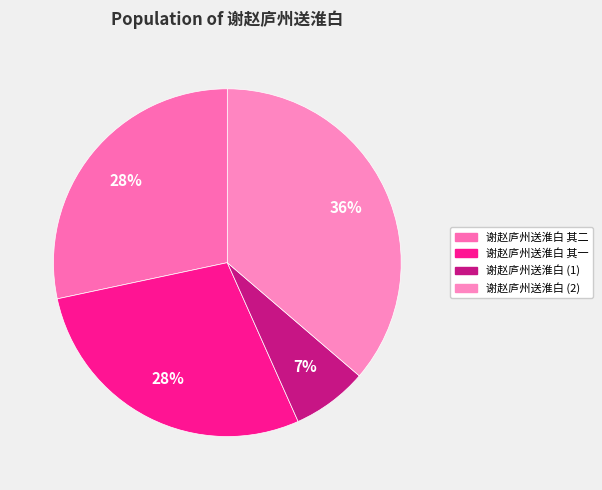

Does any single category account for the majority?

No